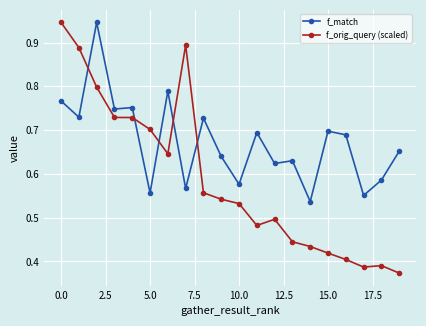

True or false: f_match has more than 0 points higher than both neighbors.

True